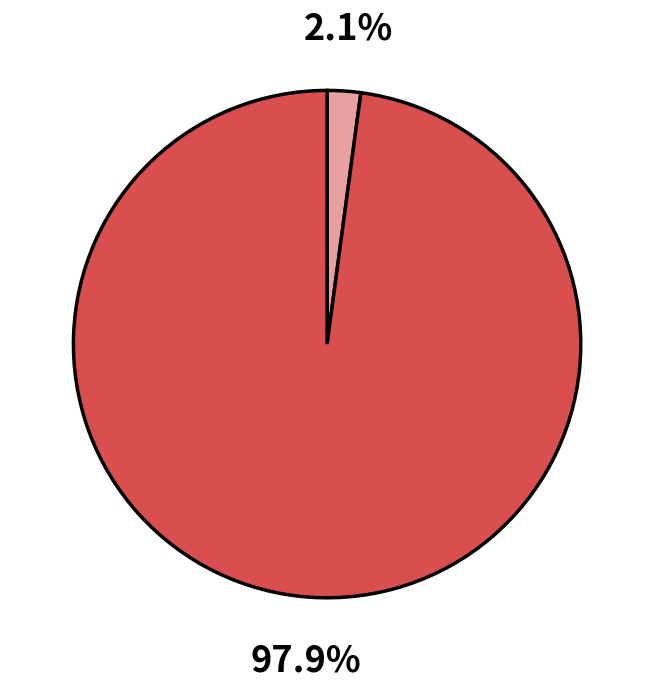

Is there any slice that represents more than half of the pie?

Yes